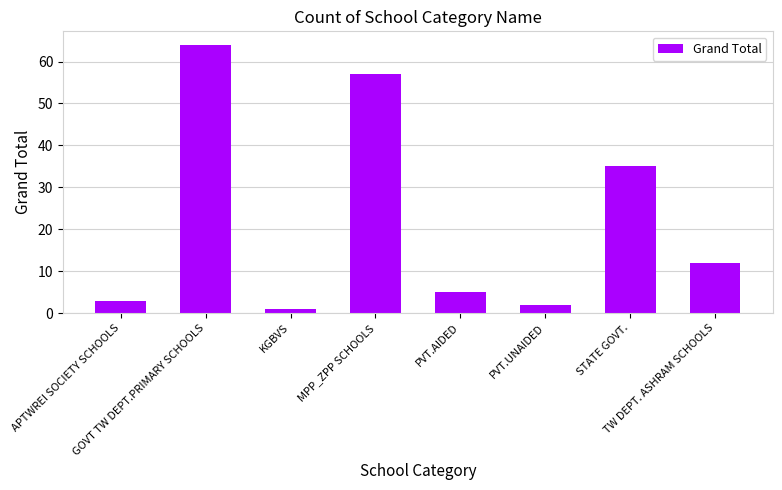

The value at PVT.AIDED is 5. True or false?

True